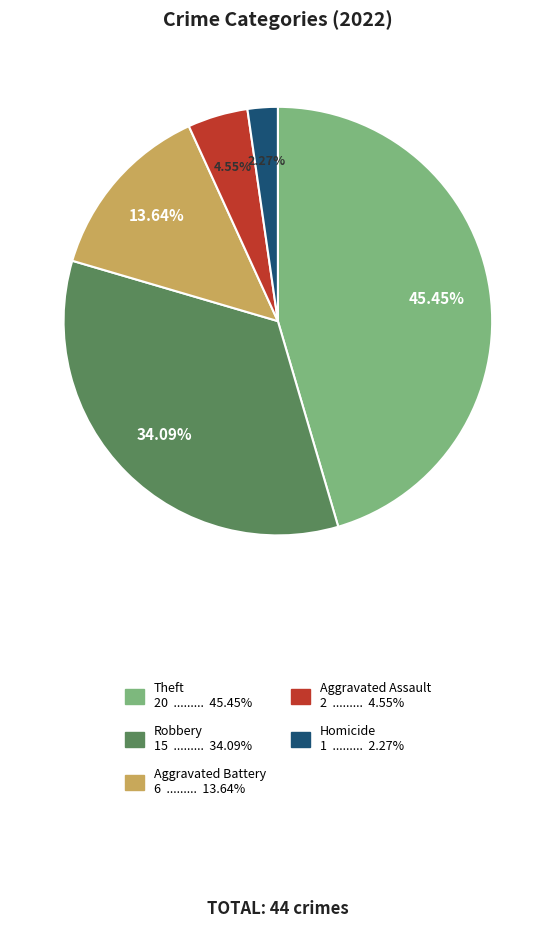

Does any single category account for the majority?

No